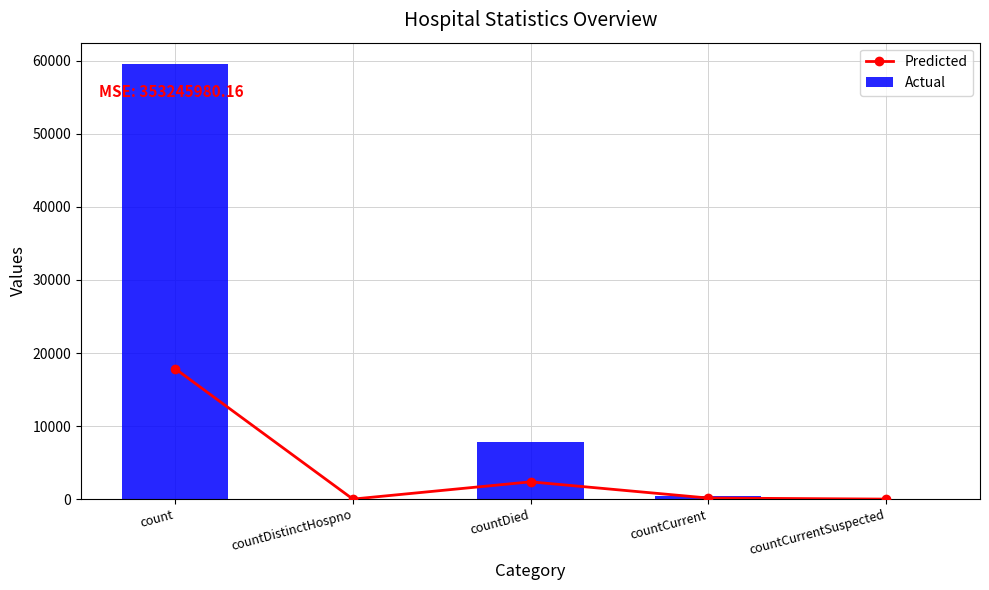

At which label is Predicted closest to 8927?

countDied